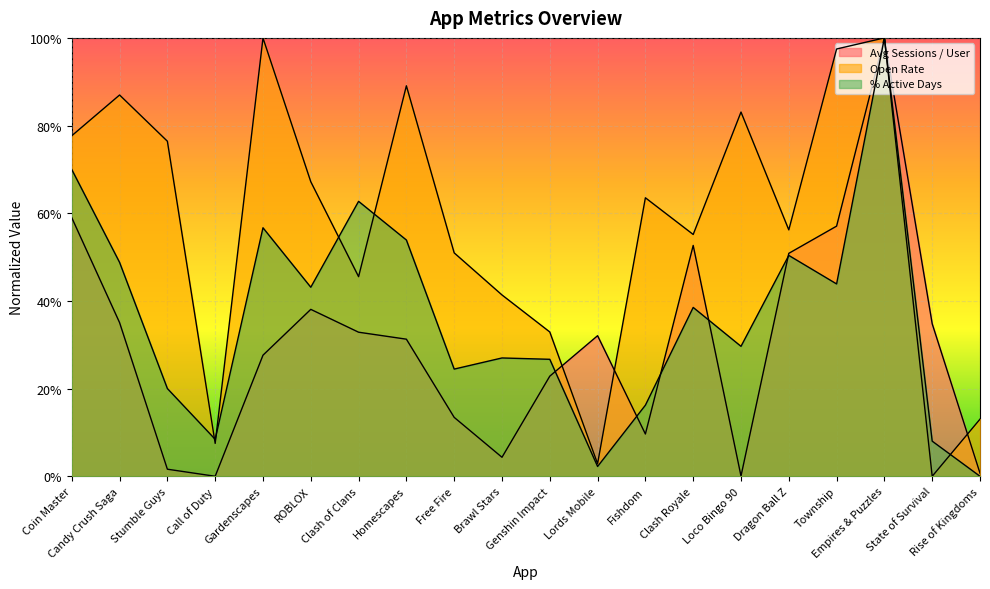

At how many categories does at least one series exceed 0?

20